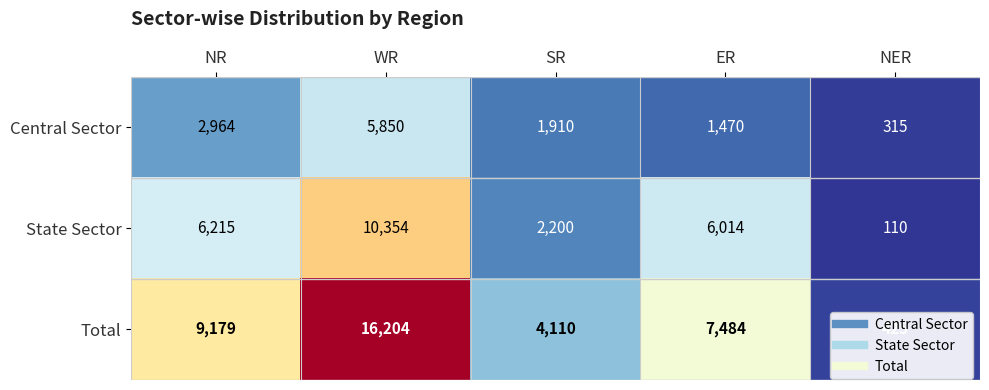

Count the Total values in the range 4110 to 9179.

3